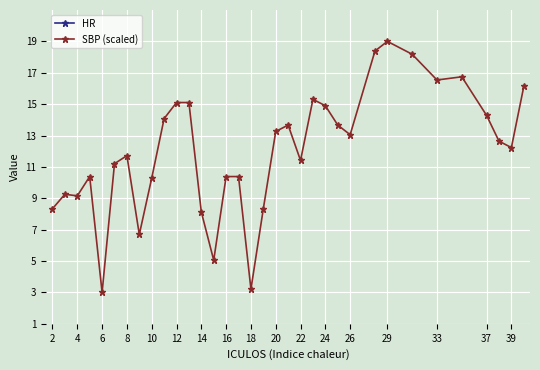

What is the maximum value for SBP (scaled)?

19.0